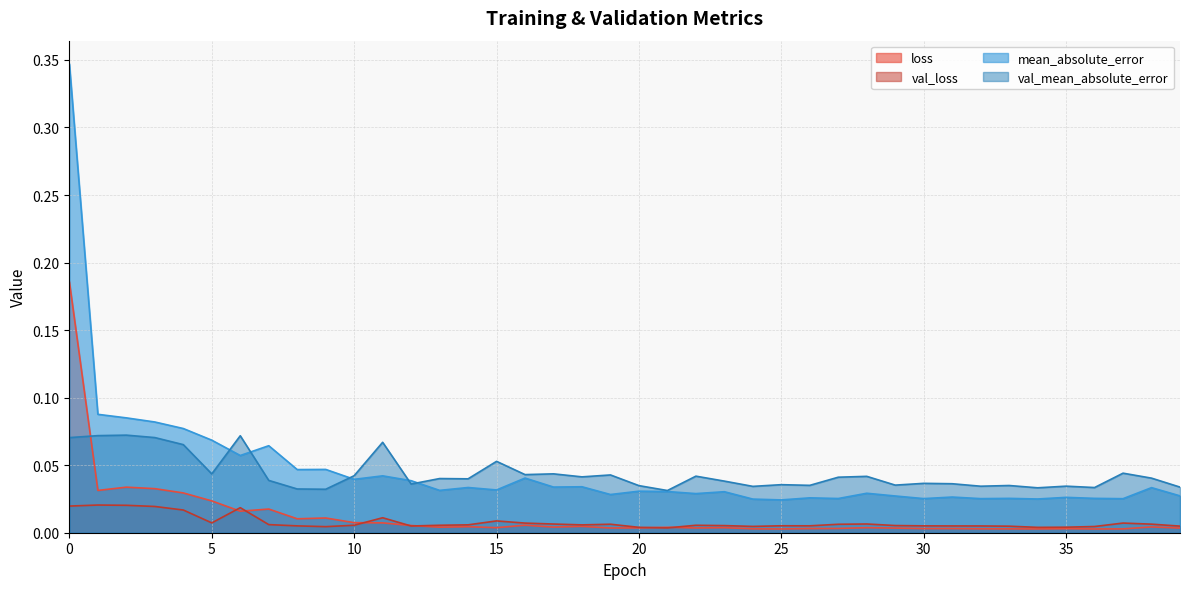

Reading left to right, what are all the values shown in this chart?

loss: 0.2	0.0	0.0	0.0	0.0	0.0	0.0	0.0	0.0	0.0	0.0	0.0	0.0	0.0	0.0	0.0	0.0	0.0	0.0	0.0	0.0	0.0	0.0	0.0	0.0	0.0	0.0	0.0	0.0	0.0	0.0	0.0	0.0	0.0	0.0	0.0	0.0	0.0	0.0	0.0
val_loss: 0.0	0.0	0.0	0.0	0.0	0.0	0.0	0.0	0.0	0.0	0.0	0.0	0.0	0.0	0.0	0.0	0.0	0.0	0.0	0.0	0.0	0.0	0.0	0.0	0.0	0.0	0.0	0.0	0.0	0.0	0.0	0.0	0.0	0.0	0.0	0.0	0.0	0.0	0.0	0.0
mean_absolute_error: 0.3	0.1	0.1	0.1	0.1	0.1	0.1	0.1	0.0	0.0	0.0	0.0	0.0	0.0	0.0	0.0	0.0	0.0	0.0	0.0	0.0	0.0	0.0	0.0	0.0	0.0	0.0	0.0	0.0	0.0	0.0	0.0	0.0	0.0	0.0	0.0	0.0	0.0	0.0	0.0
val_mean_absolute_error: 0.1	0.1	0.1	0.1	0.1	0.0	0.1	0.0	0.0	0.0	0.0	0.1	0.0	0.0	0.0	0.1	0.0	0.0	0.0	0.0	0.0	0.0	0.0	0.0	0.0	0.0	0.0	0.0	0.0	0.0	0.0	0.0	0.0	0.0	0.0	0.0	0.0	0.0	0.0	0.0